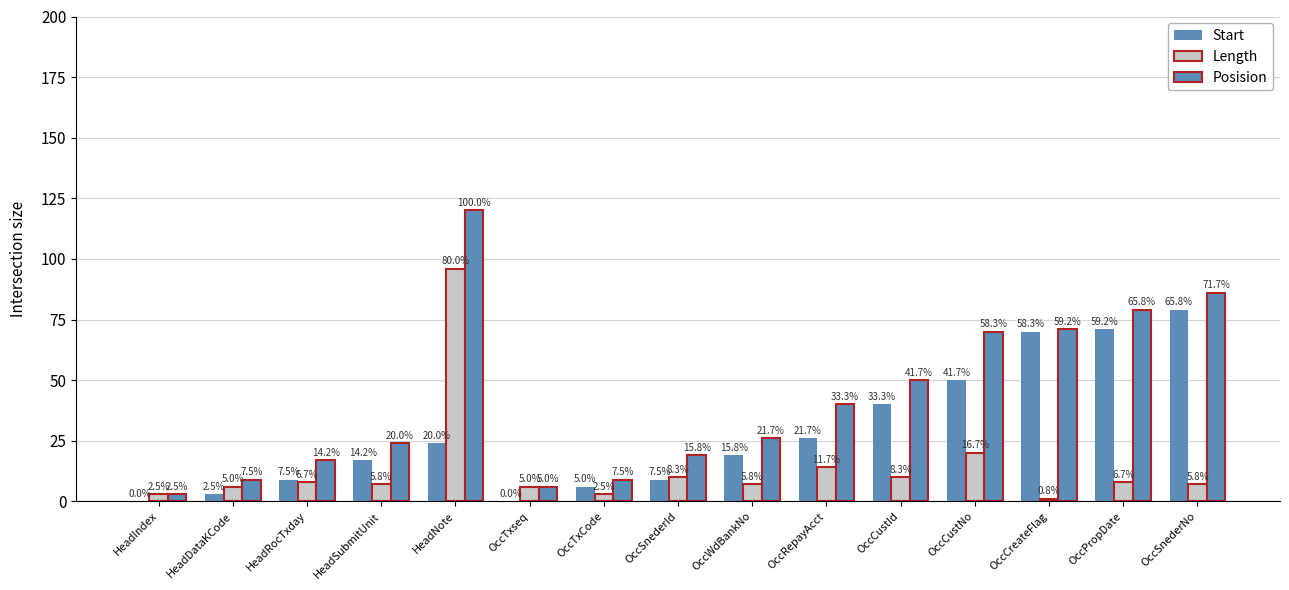

Are the bars horizontal?

No